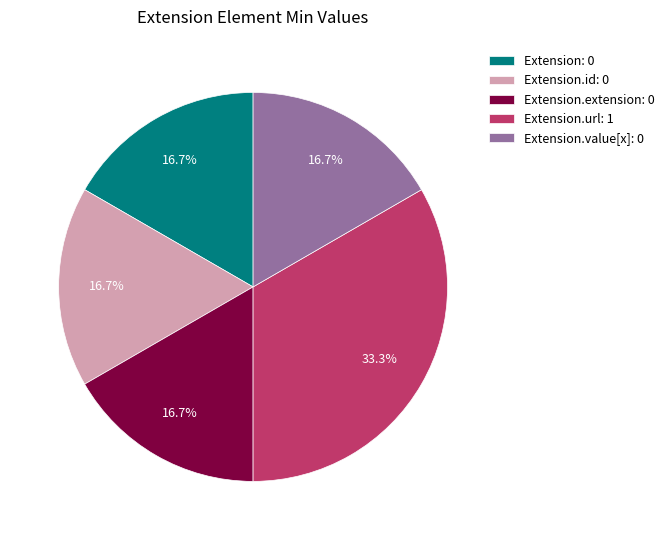

Does any single category account for the majority?

No